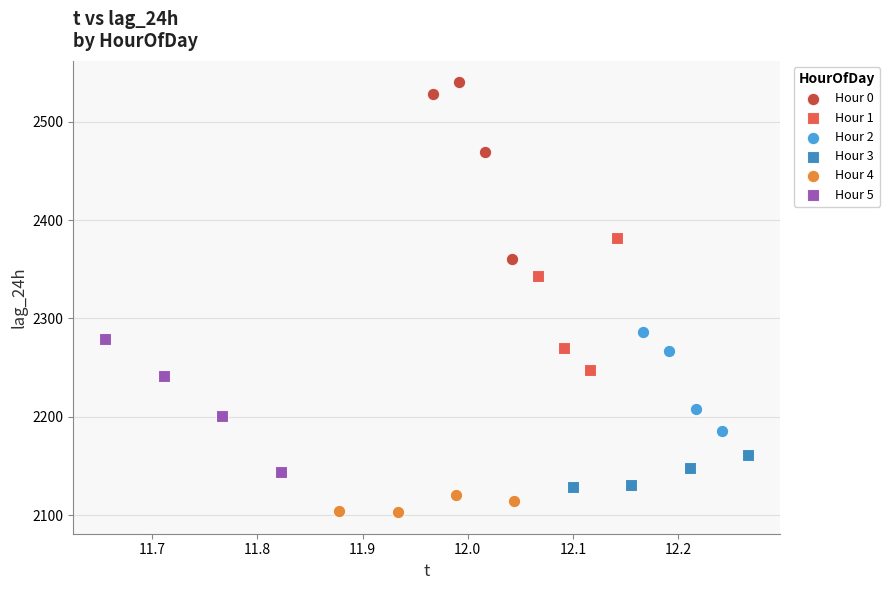

Which series has the widest spread of Y values?

Hour 0